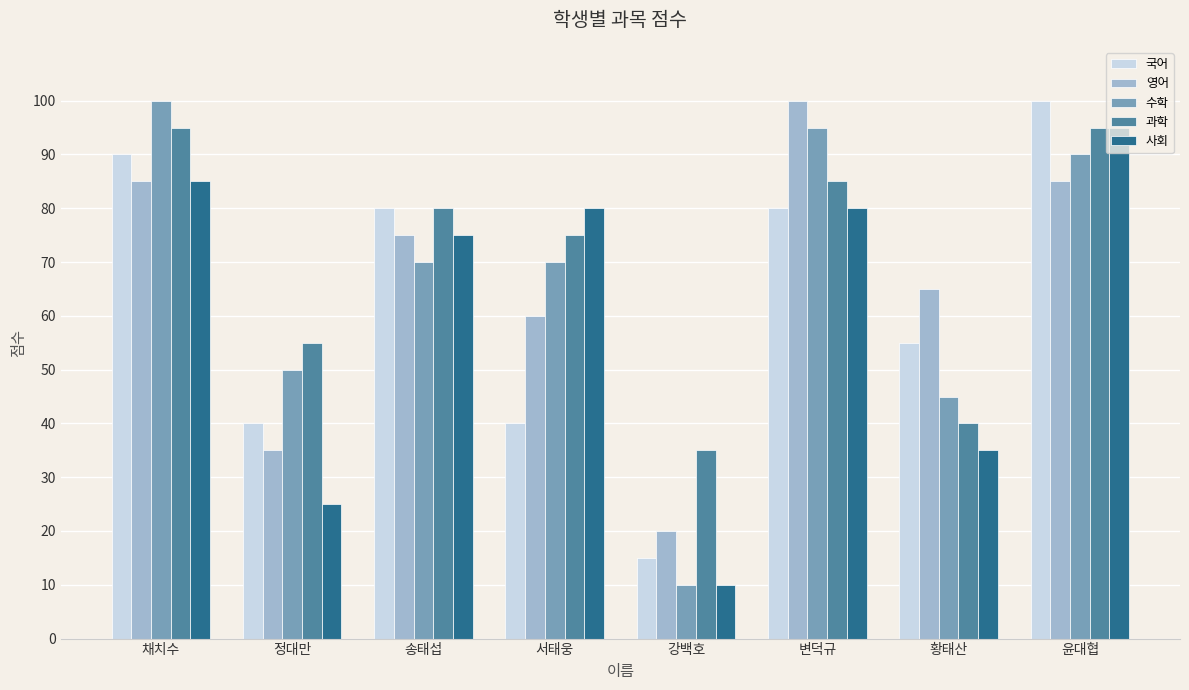

What is the value of the 과학 bar at the 3rd from the left?

80